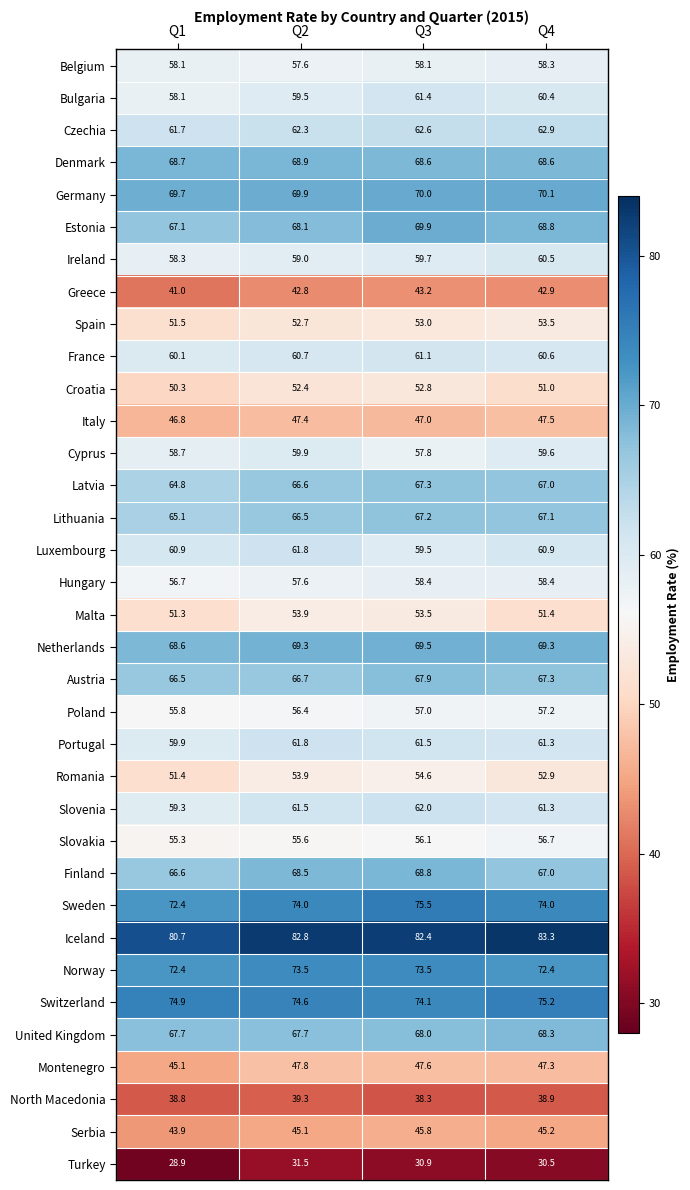

What is the spread (max minus min) of values at Q2?

51.3